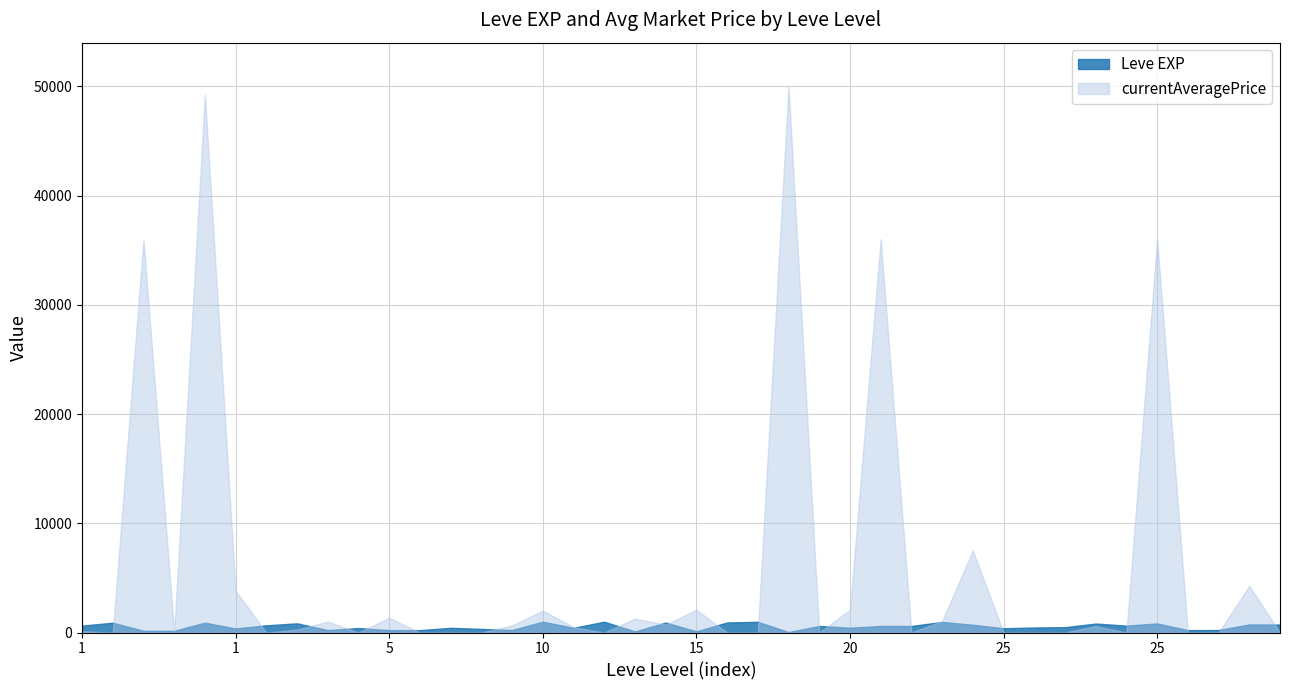

How many interior local valleys does the currentAveragePrice series have?

9